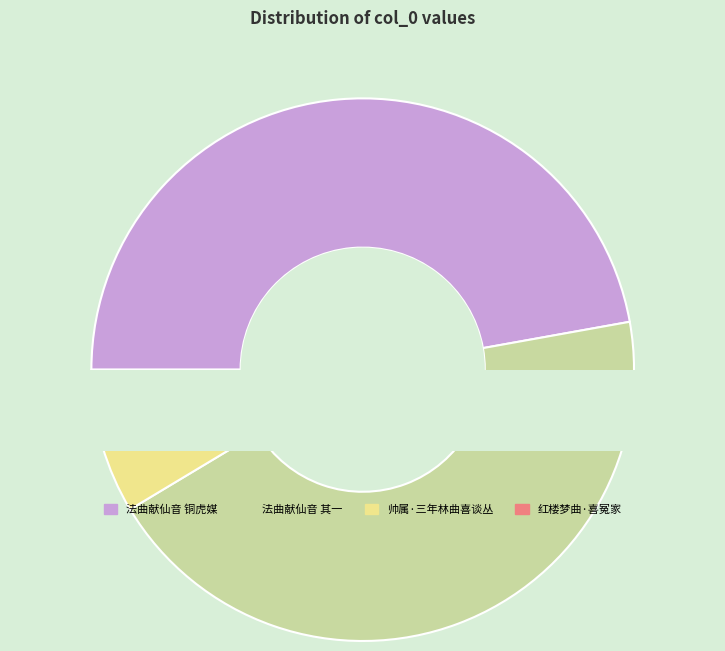

Is there any slice that represents more than half of the pie?

No